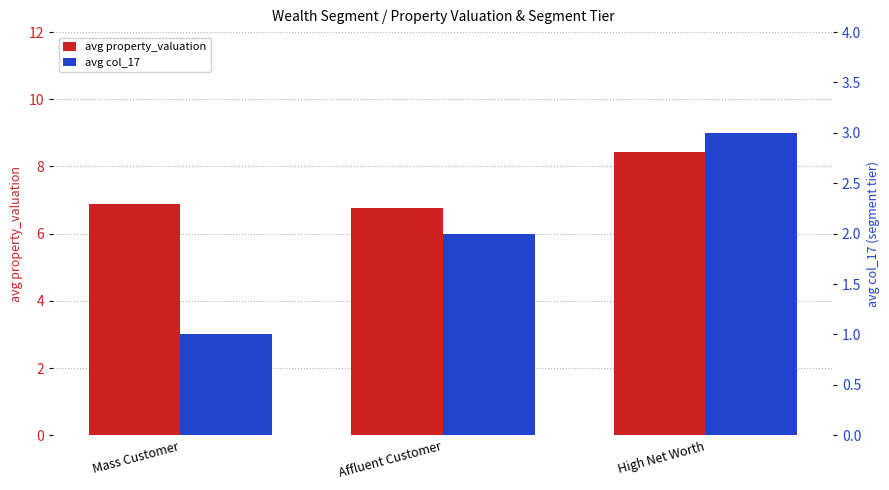

What is the value of the avg col_17 bar at the 1st from the left?

1.0